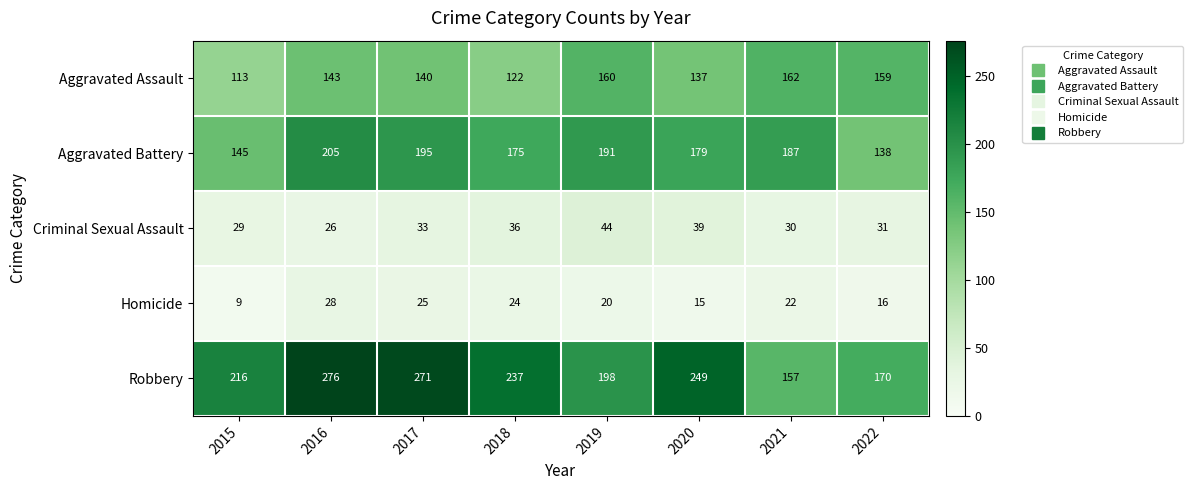

What is the highest value of the Aggravated Battery series?

205